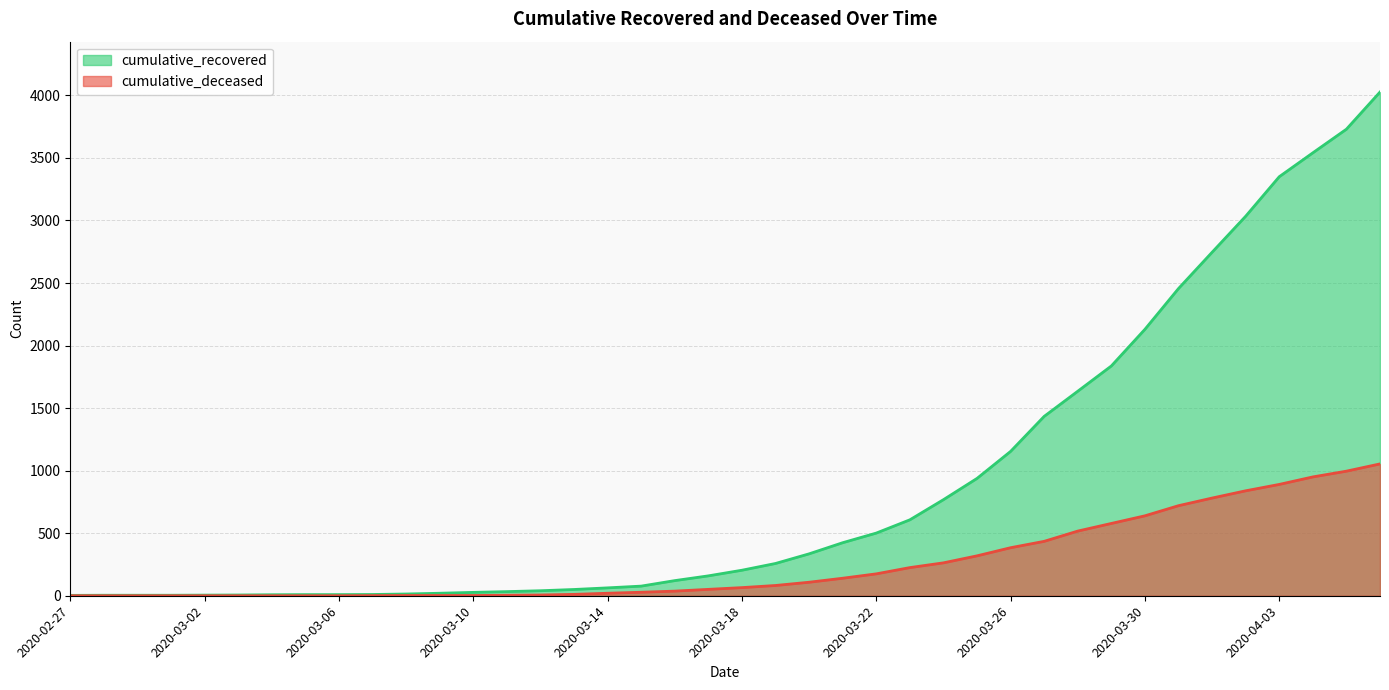

Which category has the highest value in the cumulative_recovered series?

2020-04-06